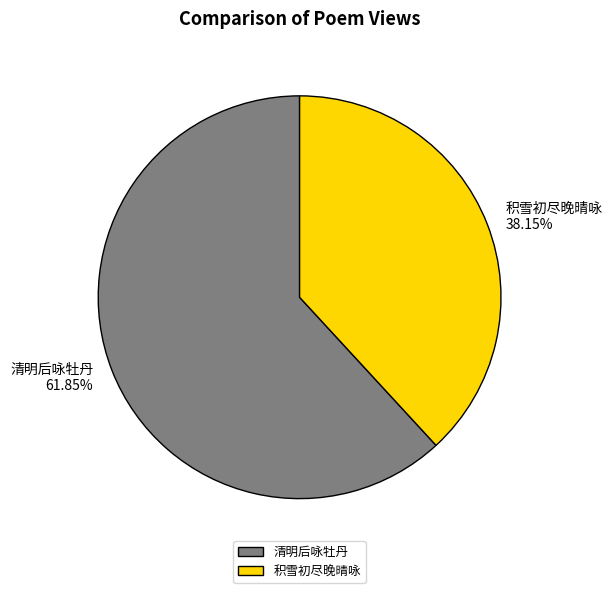

Count the number of slices in the pie.

2